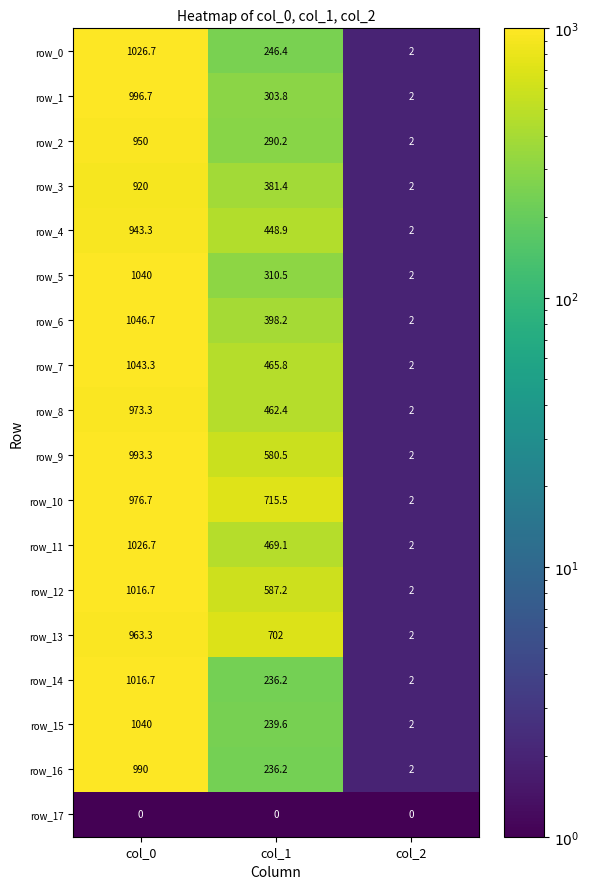

What is the spread (max minus min) of values at col_0?

1046.7